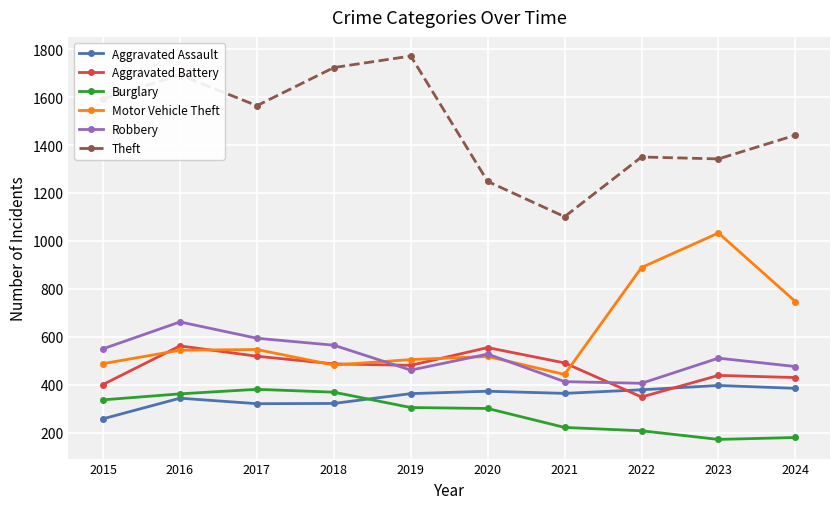

How many intersections are there between Aggravated Assault and Aggravated Battery?

2